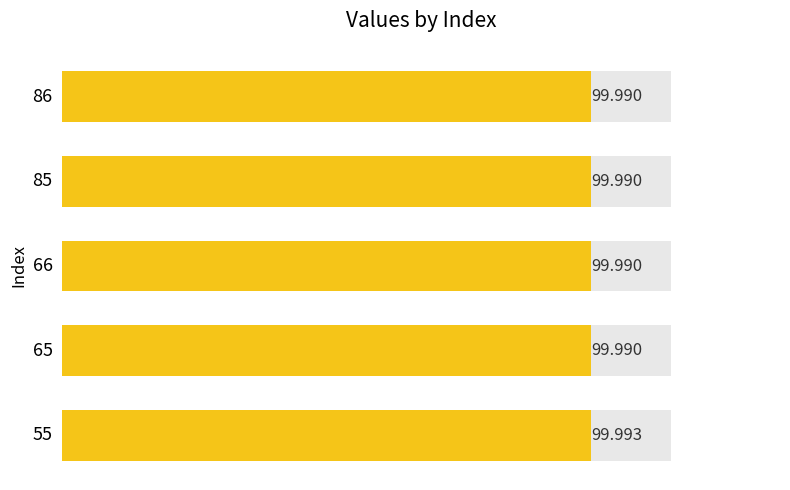

Which category has the highest value across all series?

55